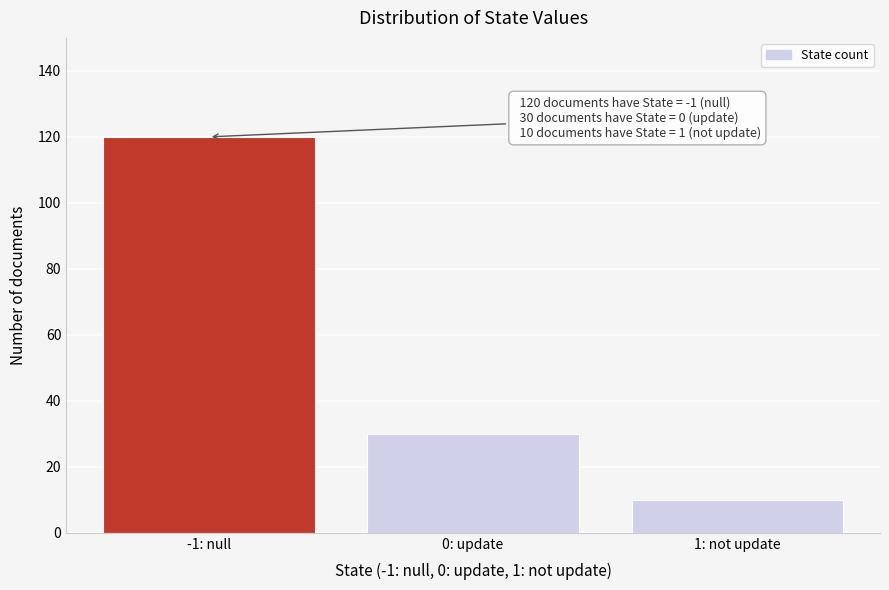

Reading right to left, what are all the values shown in this chart?

10	30	120